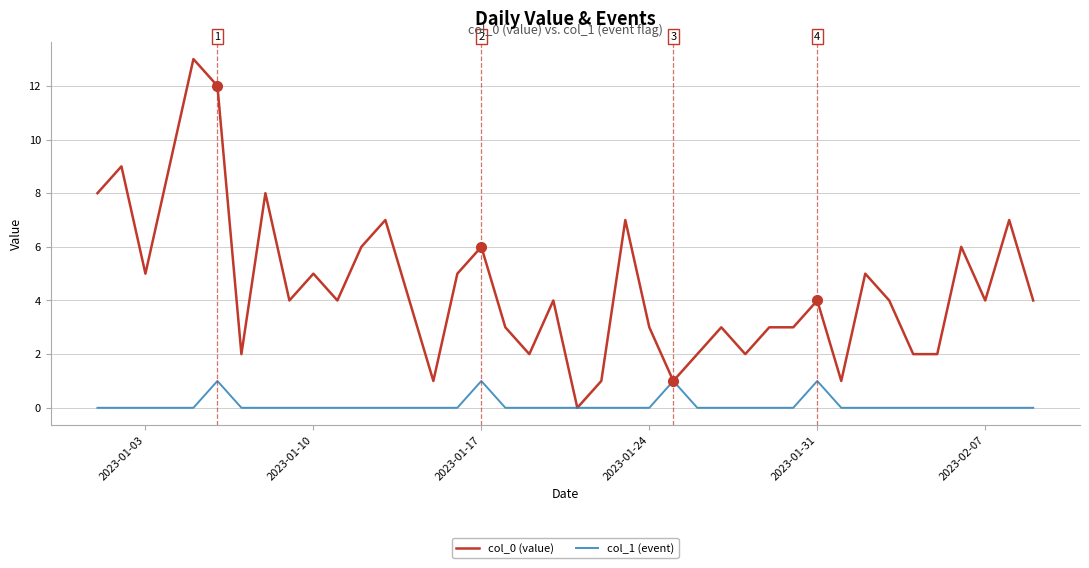

Which series has the widest spread of values?

col_0 (value)